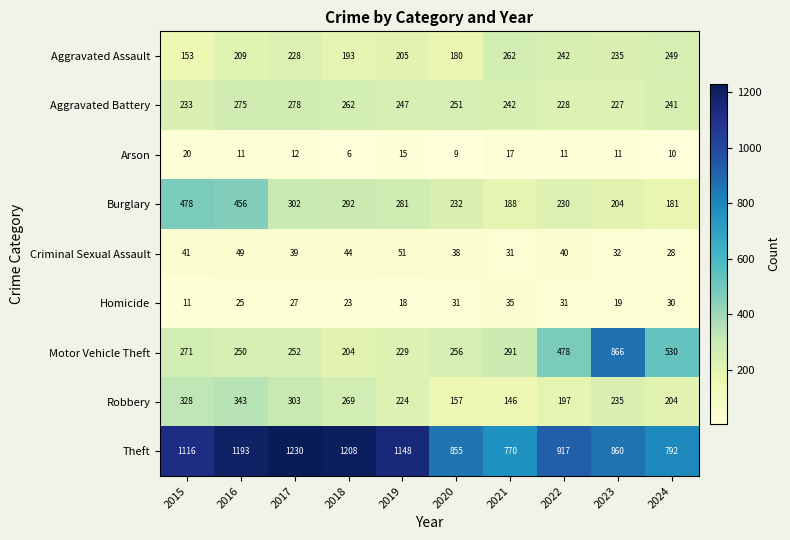

How many data points in Motor Vehicle Theft are less than 271?

5